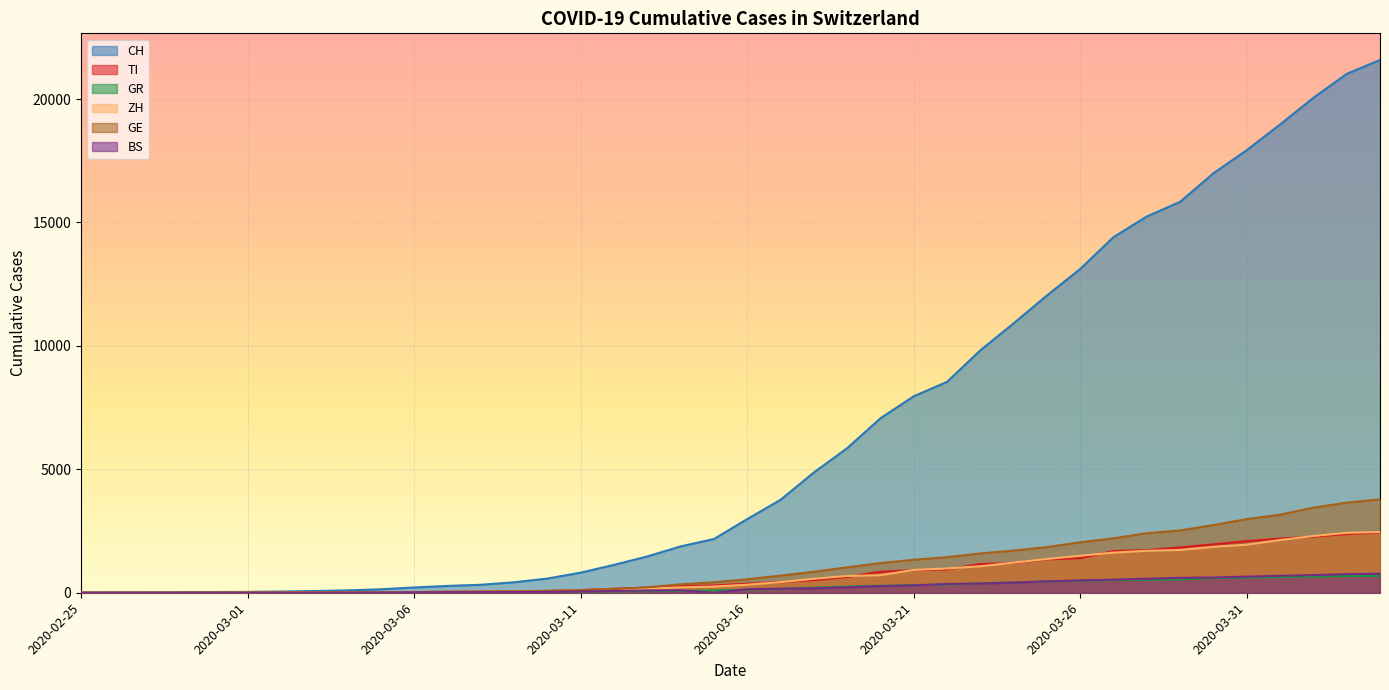

How many lines are shown in the chart?

6